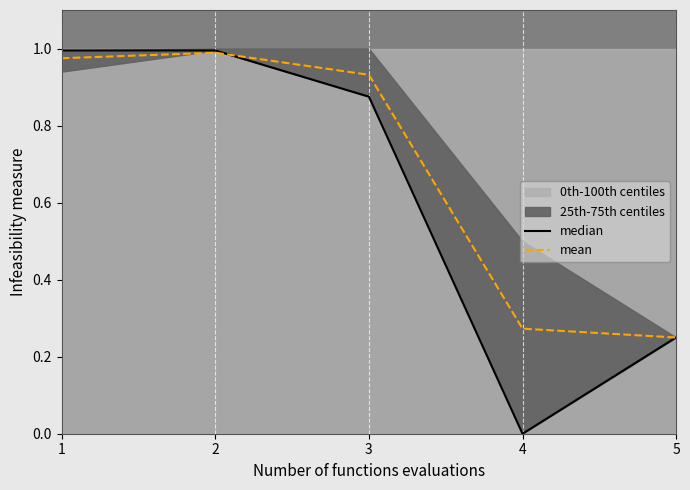

At which label does mean reach its minimum?

5